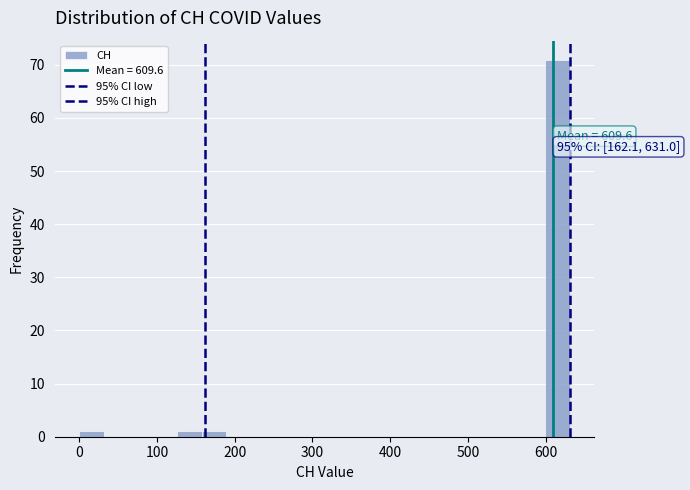

Read against the x-axis, roughly where is the centre of the tallest bar?

620